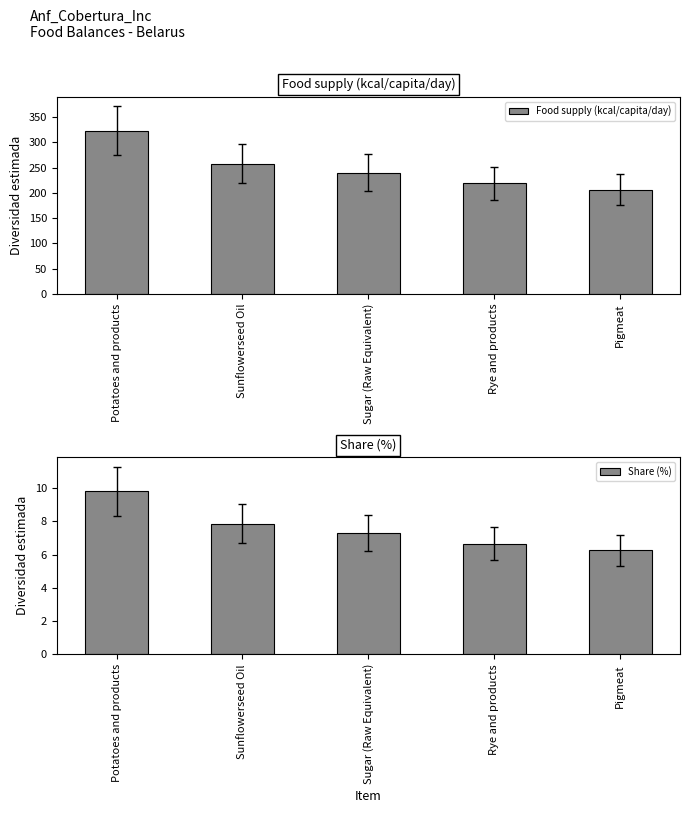

What is the label of the 1st bar from the left?

Potatoes and products